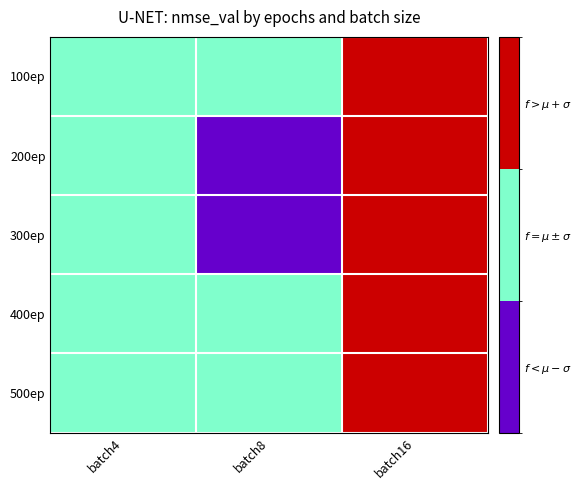

How many data points does each series have?

3